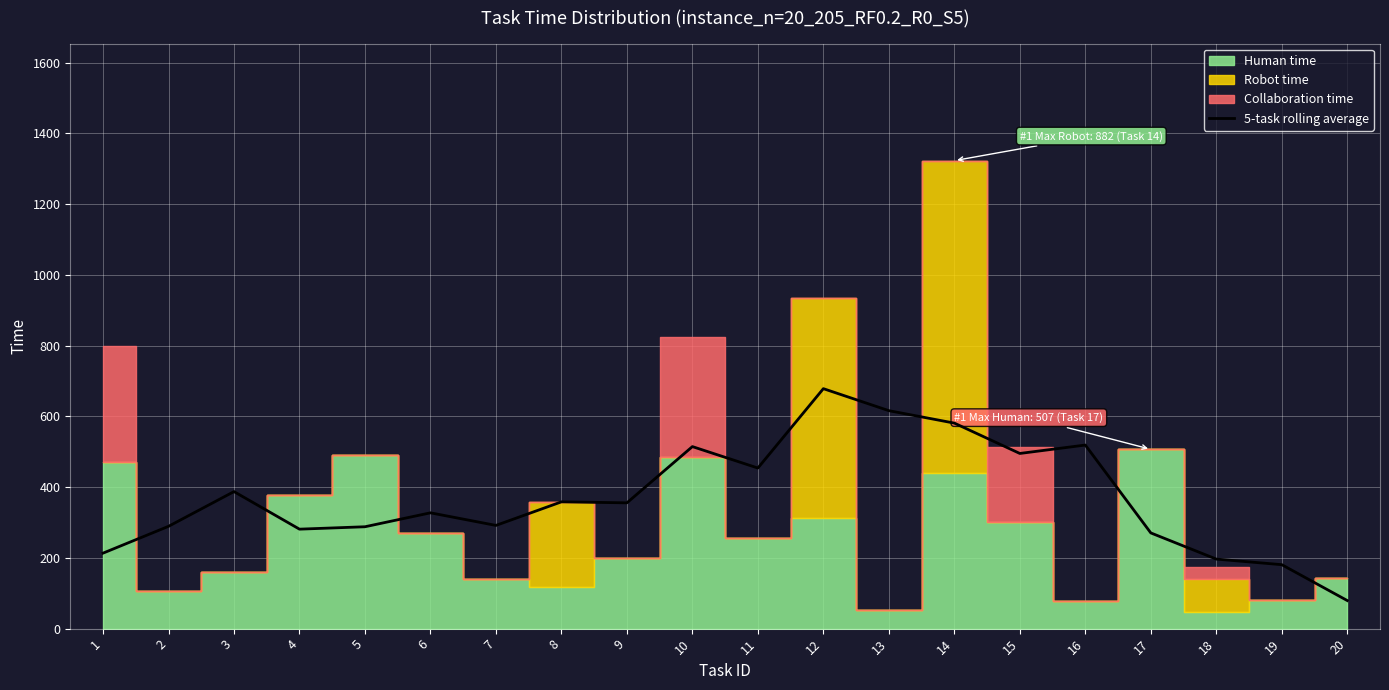

Which category has the lowest value across all series?

20